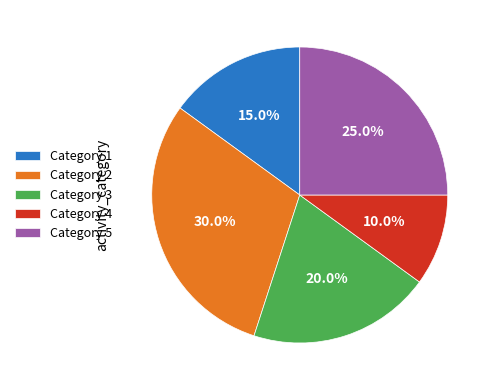

Which slice is the smallest?

Category 4